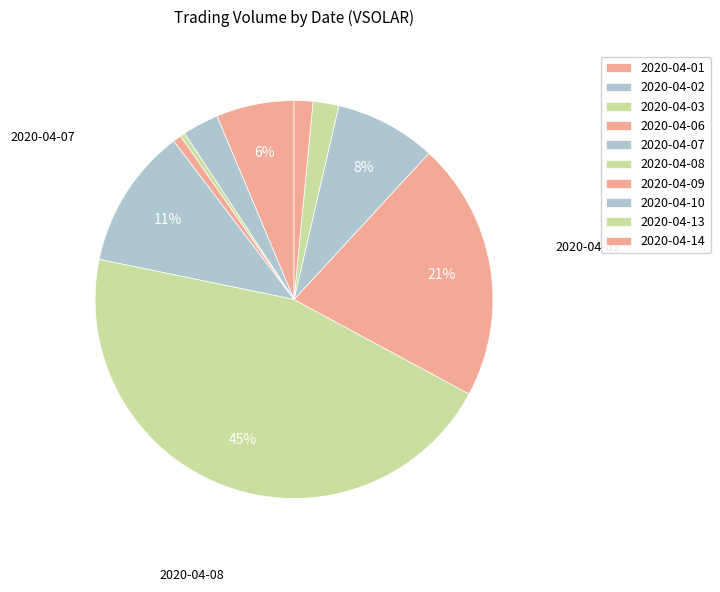

Does 2020-04-03 account for over 50% of the chart?

No